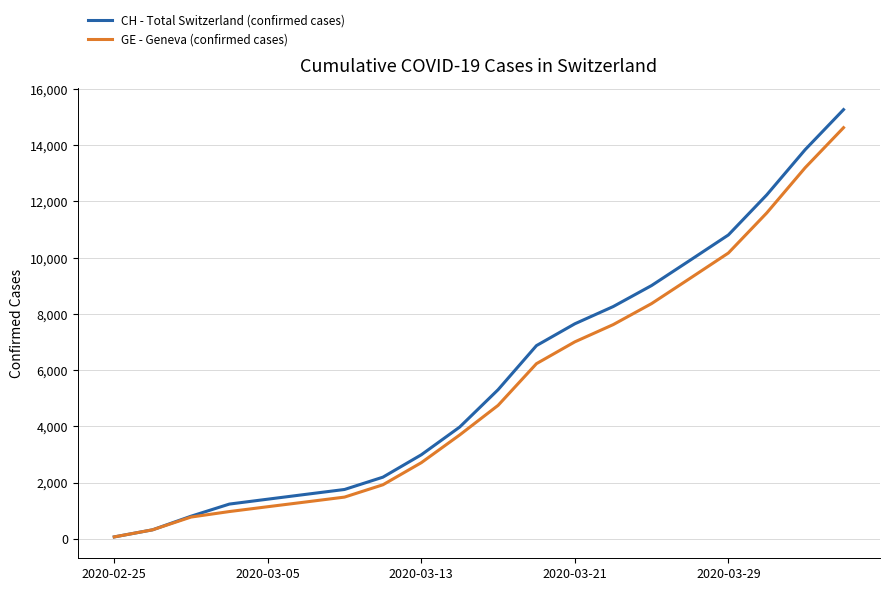

Which series has the widest spread of values?

CH - Total Switzerland (confirmed cases)